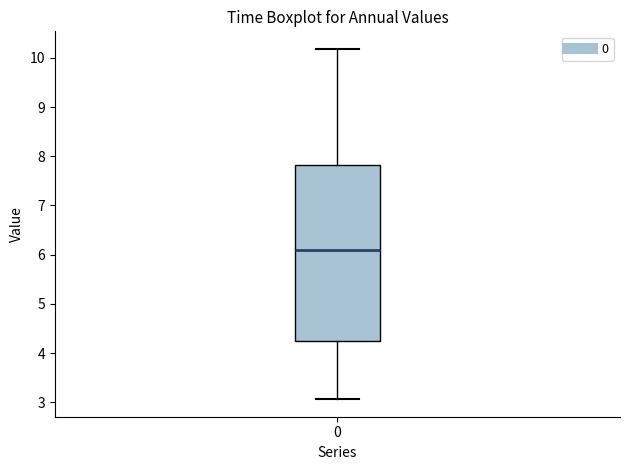

Transcribe this box plot: give where the median line is, the range the box spans, and where the two whiskers end, as read against the y-axis. The values are not printed on the chart, so give them approximately, as read against the axis.

median 6.1, box 4.2 to 7.8, whiskers 3.1 to 10.2